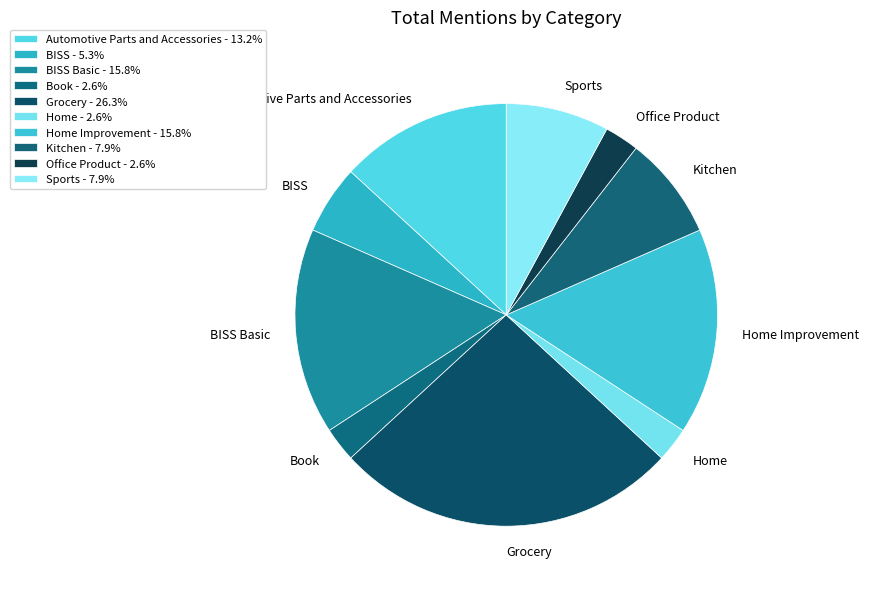

Approximately how many times larger is the value at Automotive Parts and Accessories compared to BISS Basic?

0.8